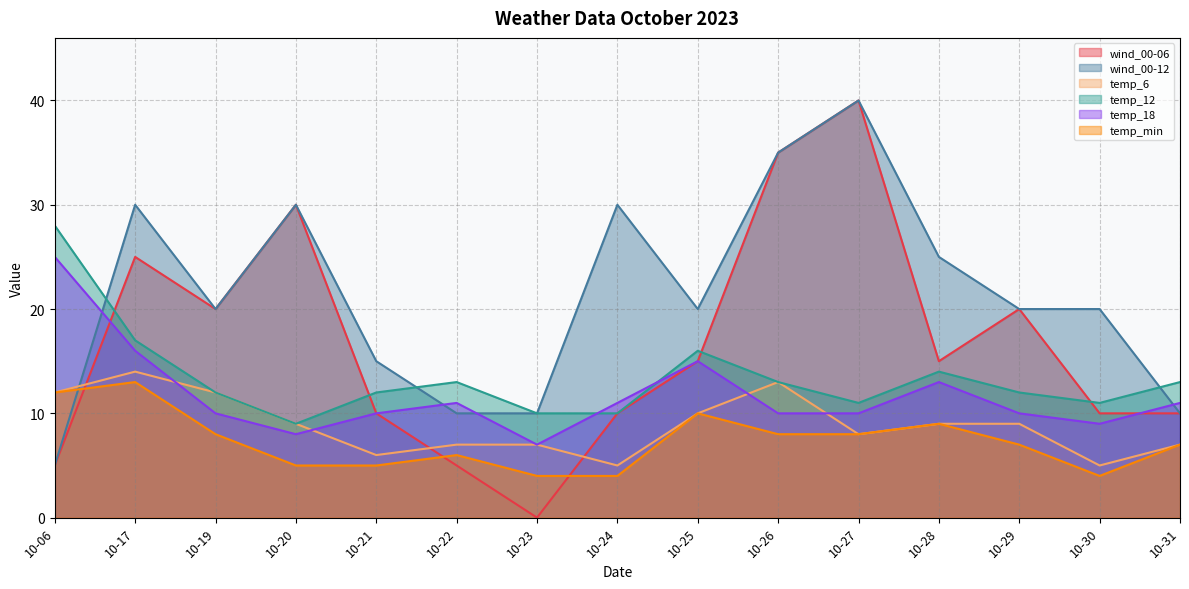

In temp_min, how many points are higher than both neighbors (excluding endpoints)?

4